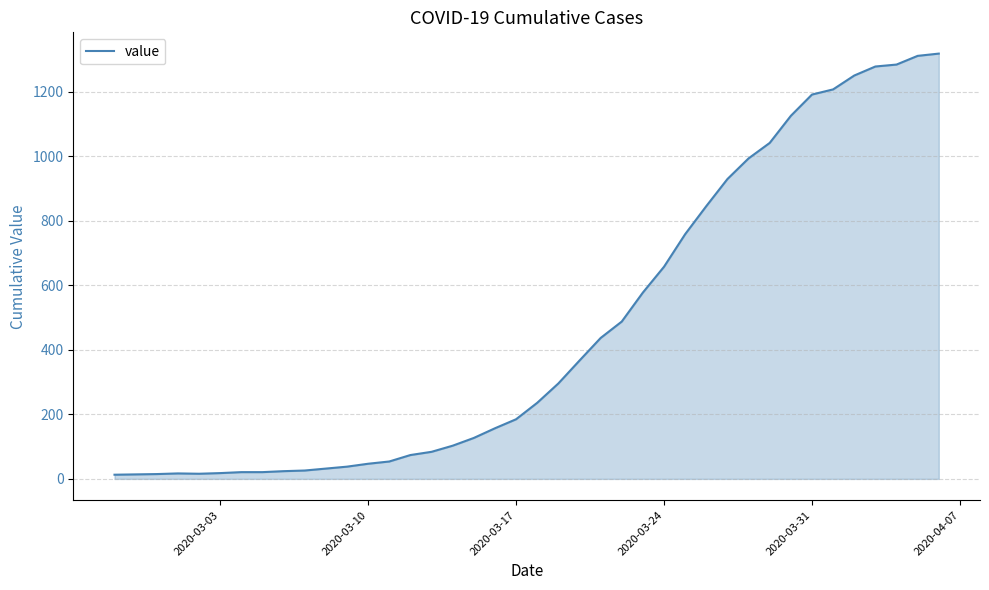

What is the maximum value shown in the chart?

1319